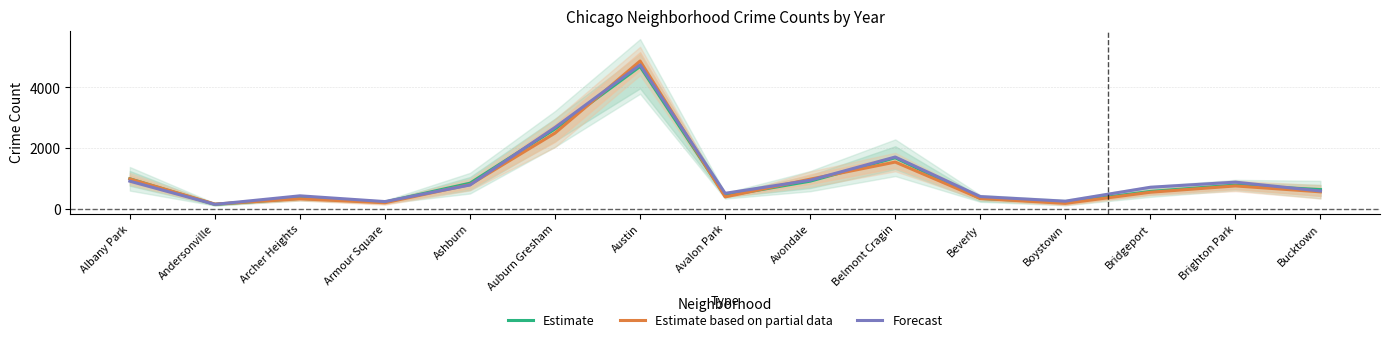

What is the label of the 13th point from the right?

Archer Heights